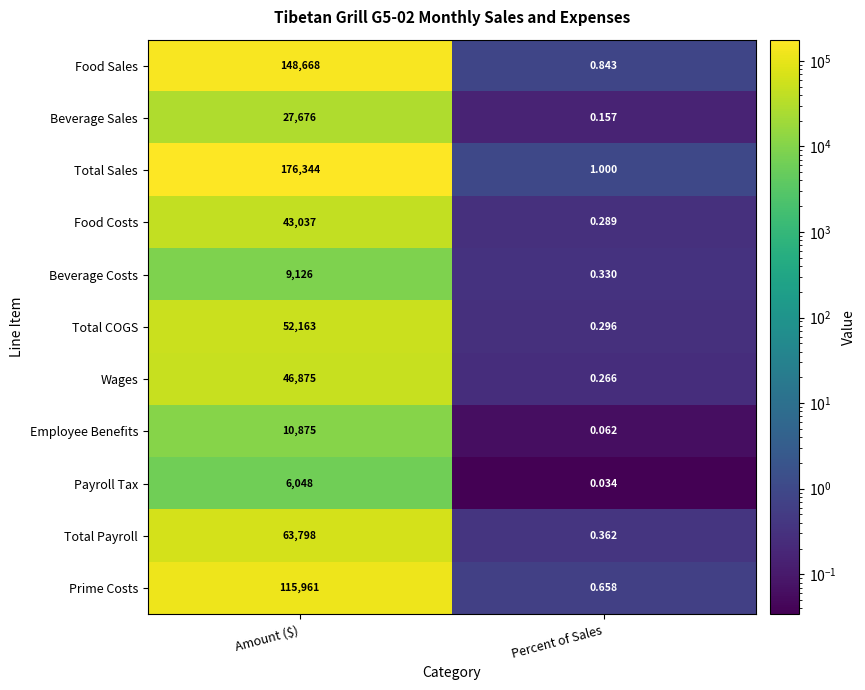

Which series has the widest spread of values?

Total Sales